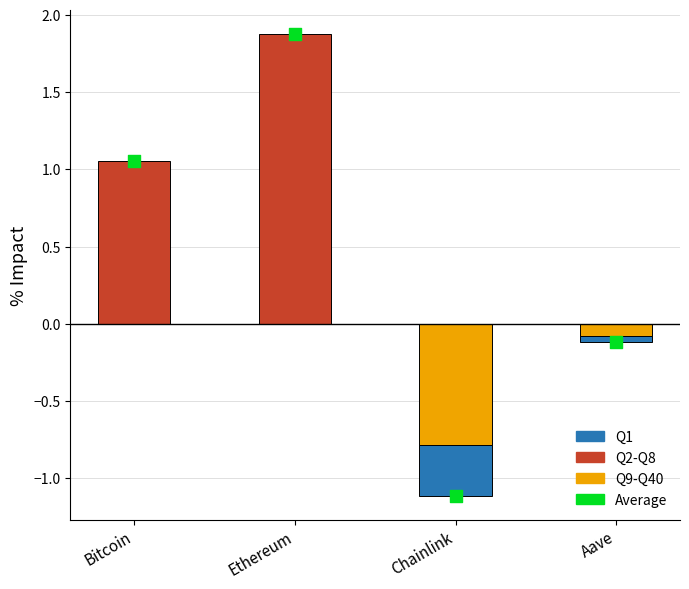

Which series contains the highest Y value?

Q2-Q8